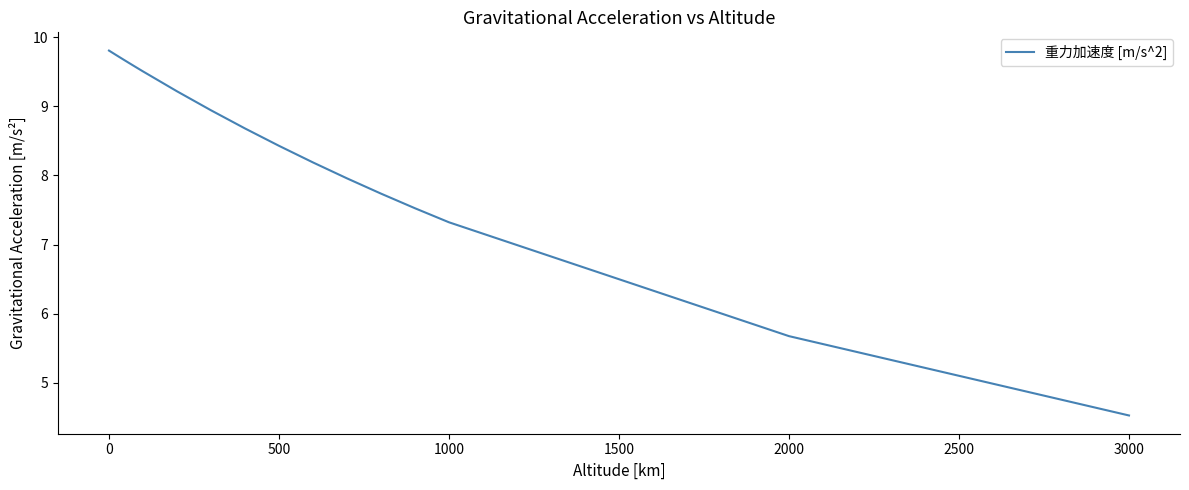

What is the minimum value shown in the chart?

4.5